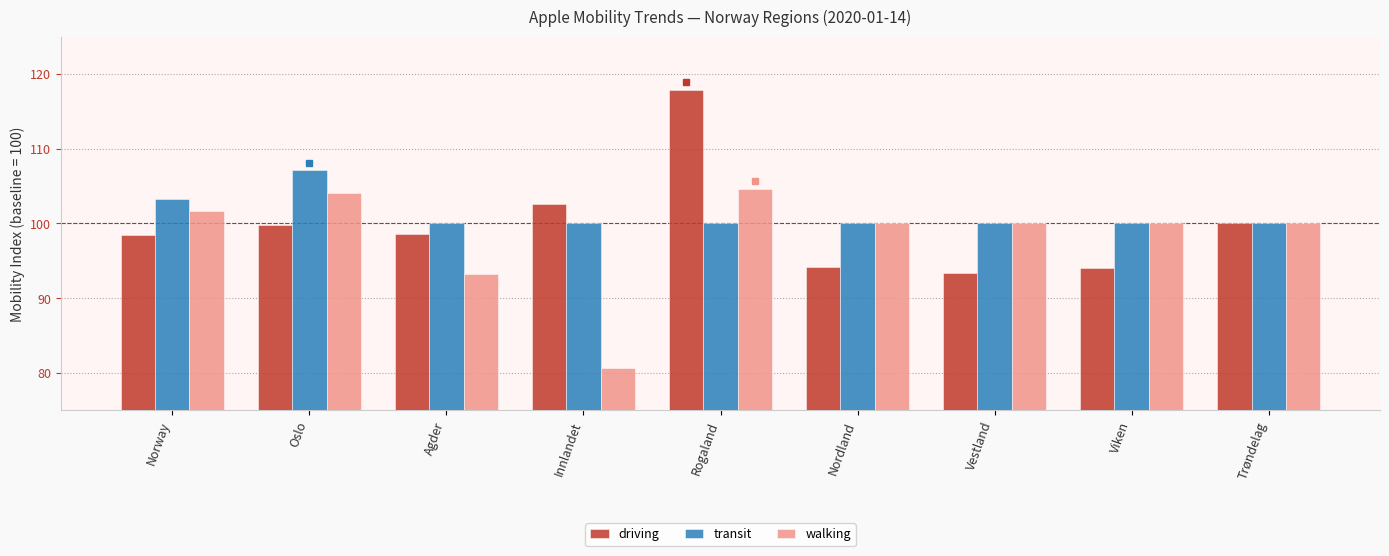

Is it true that walking equals 80.7 at Innlandet?

True